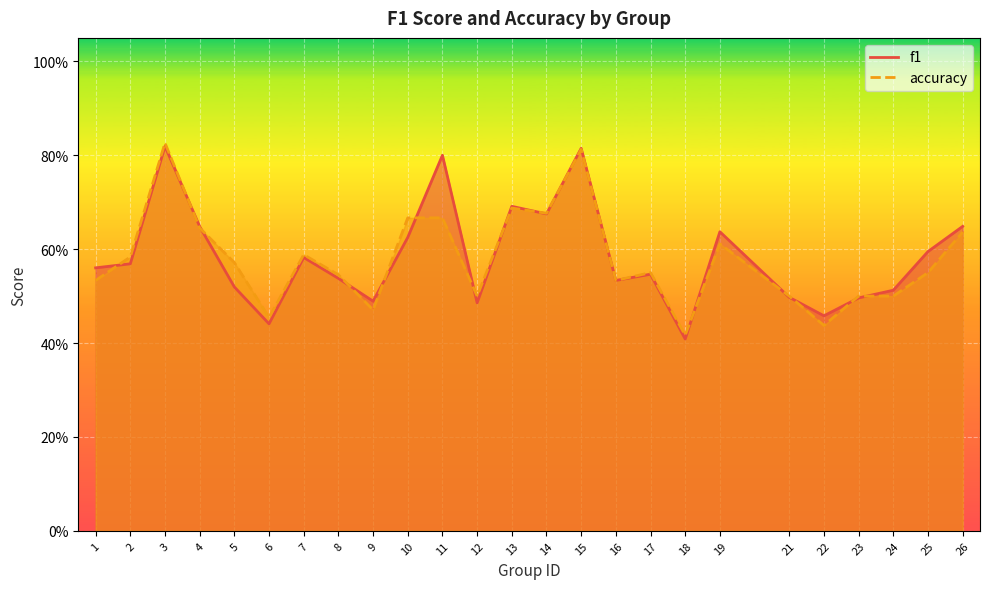

What is the maximum value shown in the chart?

0.8